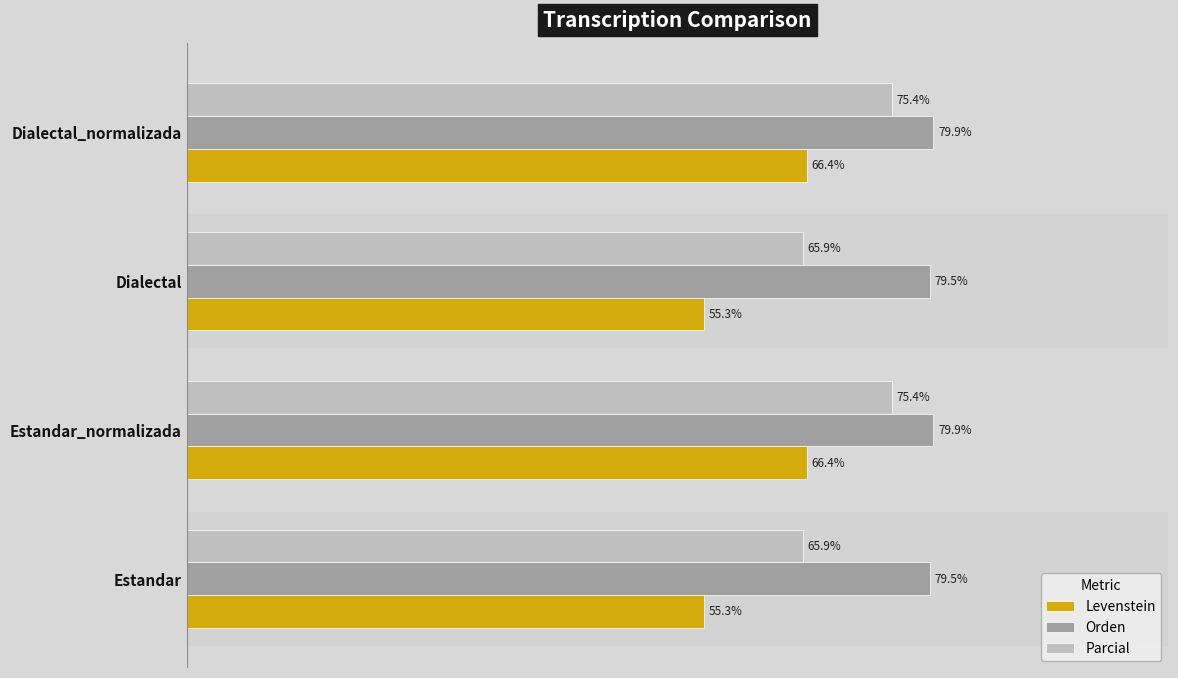

Between Dialectal and Dialectal_normalizada, which series saw the biggest shift?

Levenstein